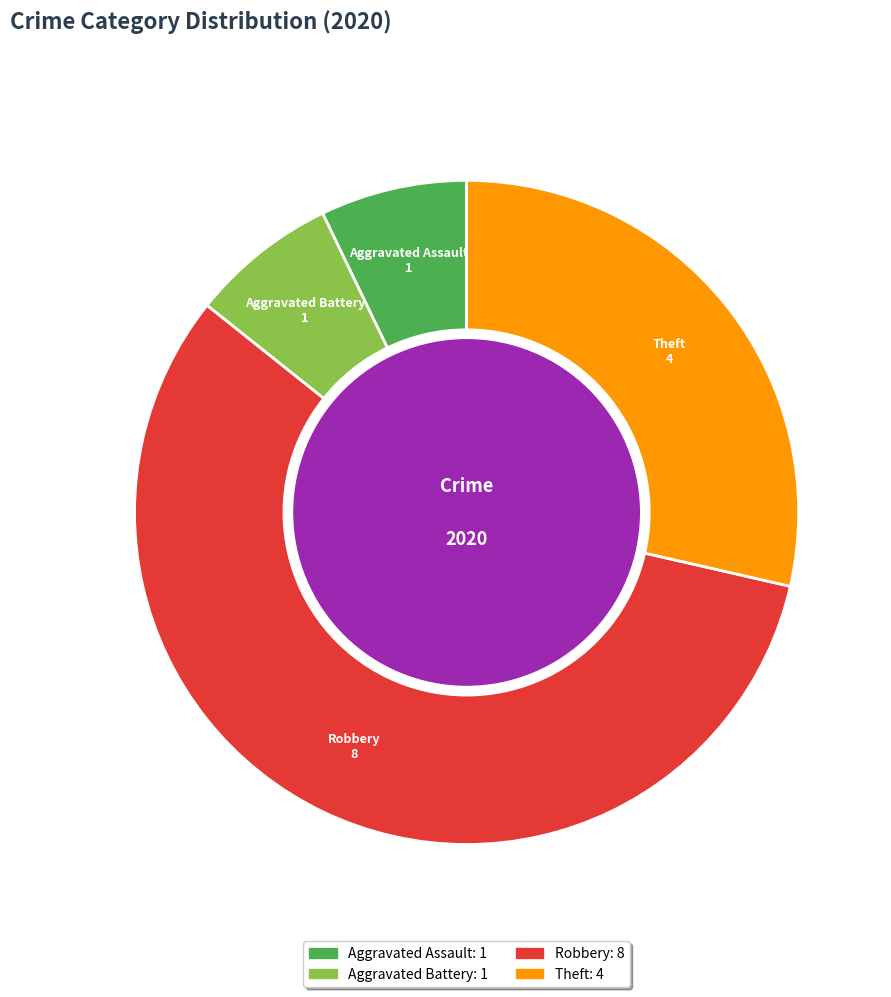

What is the largest slice in the pie chart?

Robbery